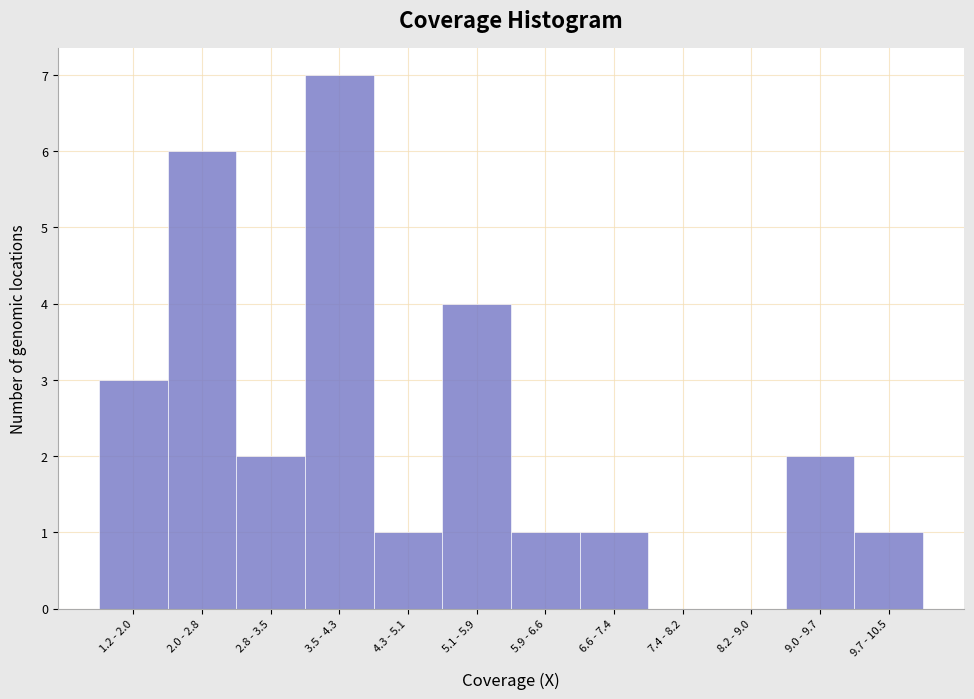

Reading left to right, what are all the values shown in this chart?

1.2 - 2.0=3	2.0 - 2.8=6	2.8 - 3.5=2	3.5 - 4.3=7	4.3 - 5.1=1	5.1 - 5.9=4	5.9 - 6.6=1	6.6 - 7.4=1	7.4 - 8.2=0	8.2 - 9.0=0	9.0 - 9.7=2	9.7 - 10.5=1